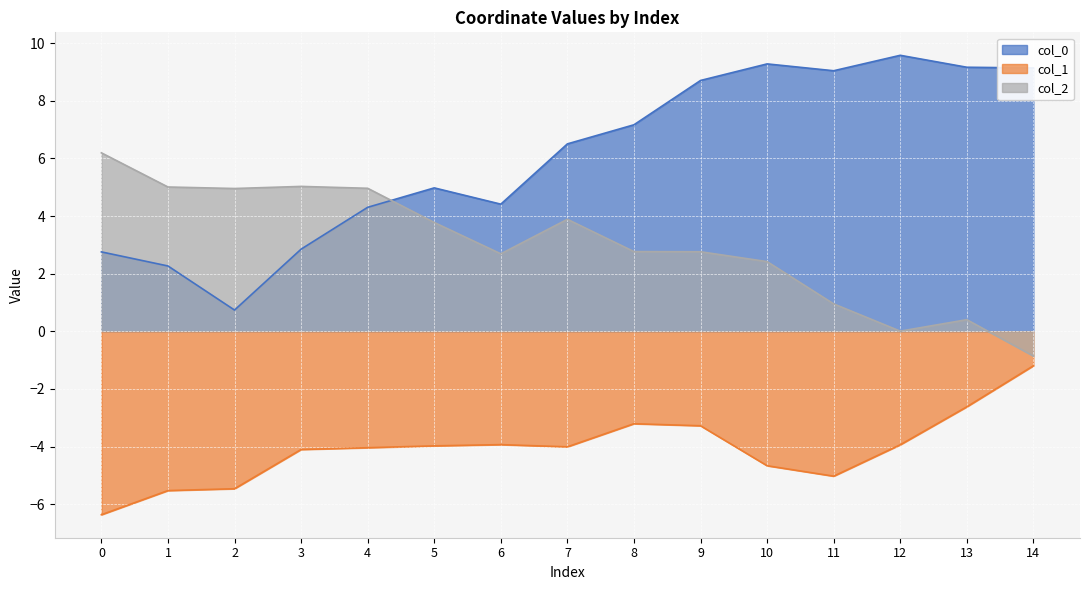

What is the sum of all col_0 values?

90.9